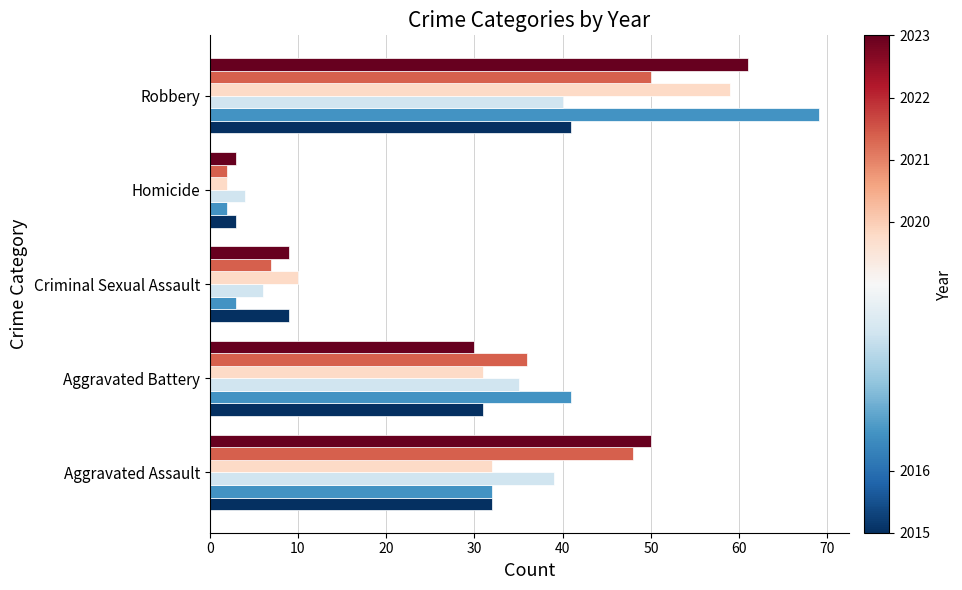

What is the spread (max minus min) of values at Criminal Sexual Assault?

7